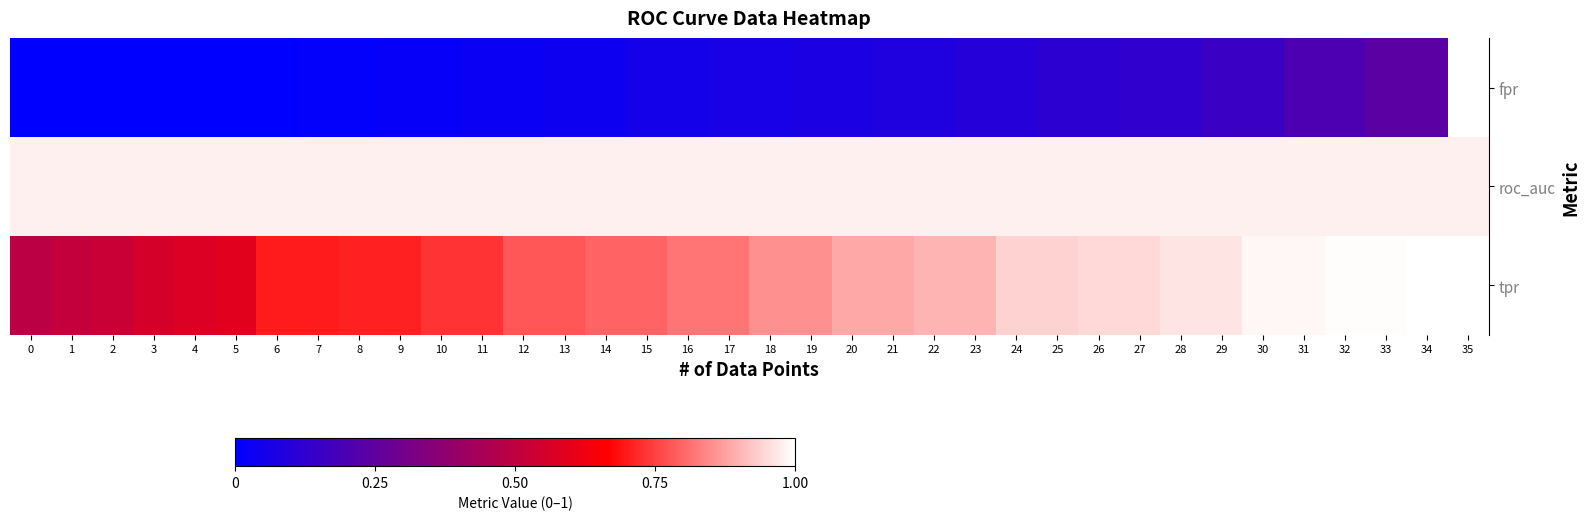

Rank the series by their maximum value, from highest to lowest.

fpr, tpr, roc_auc